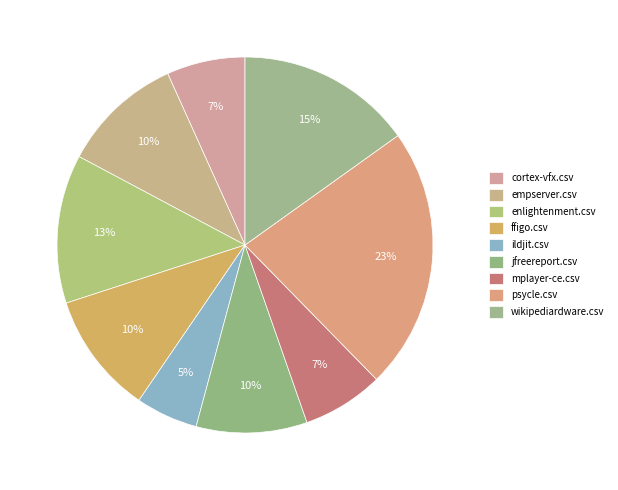

Which category has the biggest portion of the pie?

psycle.csv